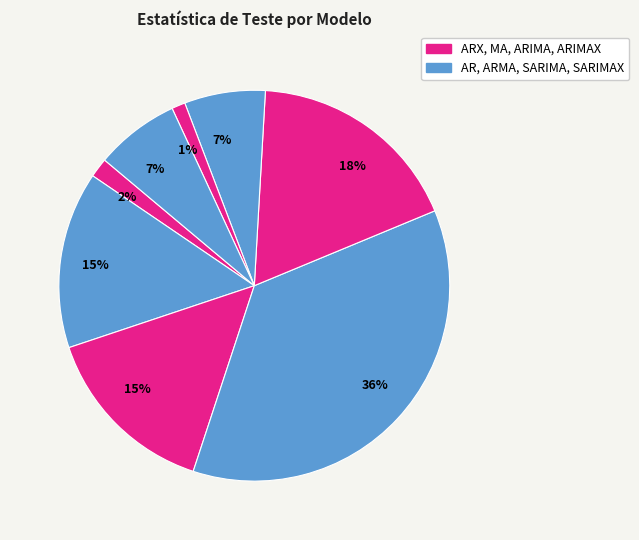

Count the number of slices in the pie.

8